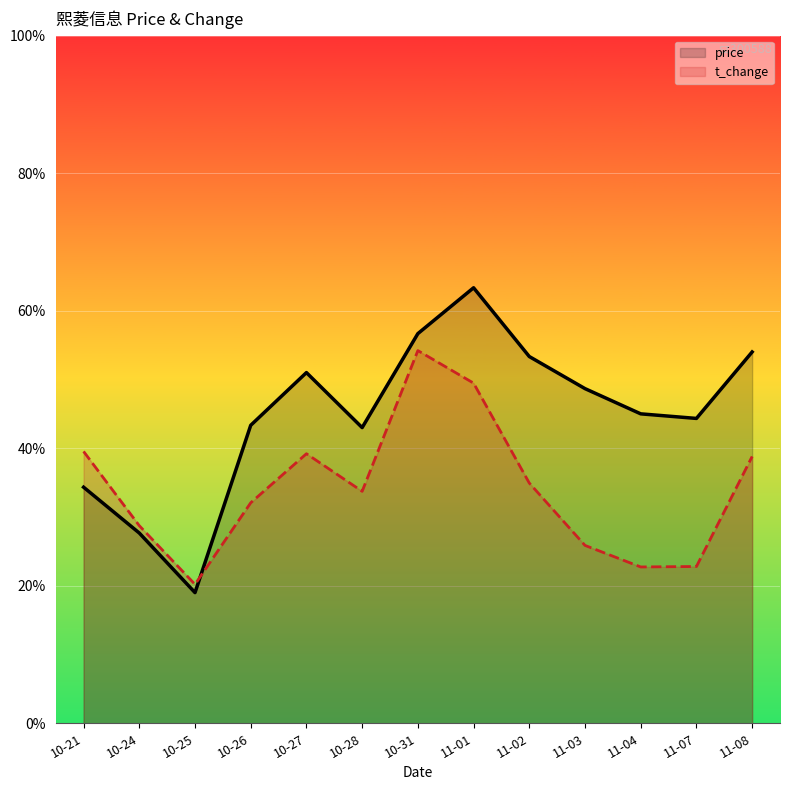

At which category is the sum across all series the highest?

11-01